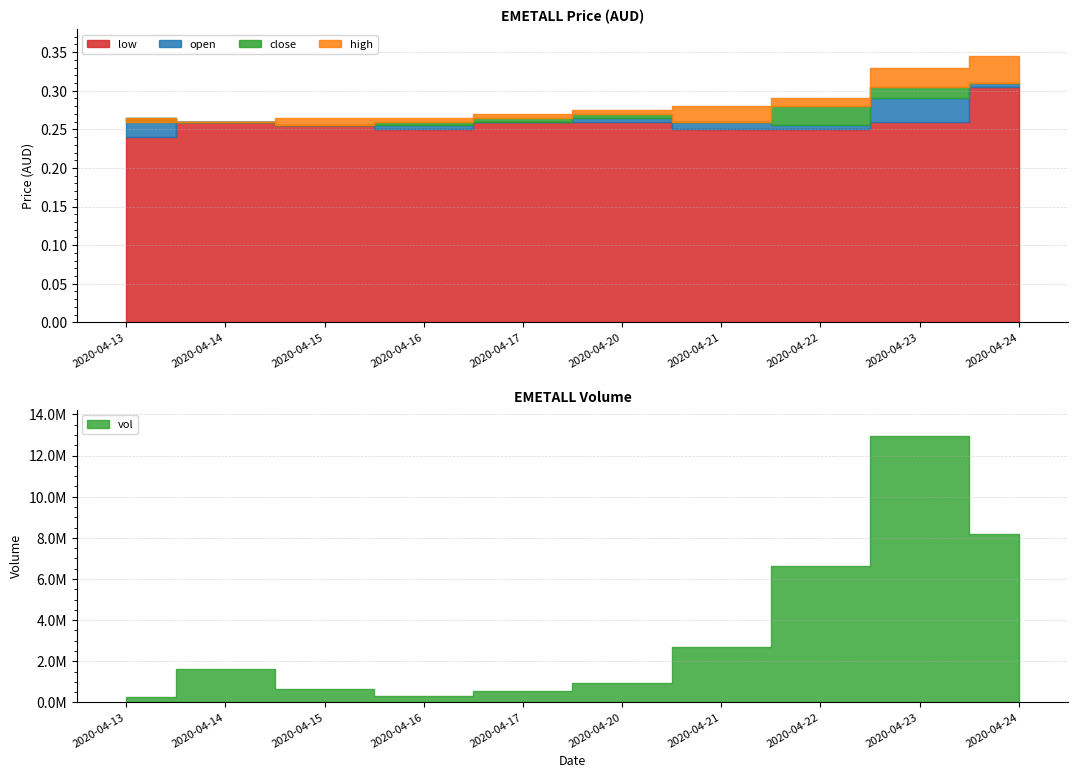

Between 2020-04-16 and 2020-04-23, which is larger?

2020-04-23